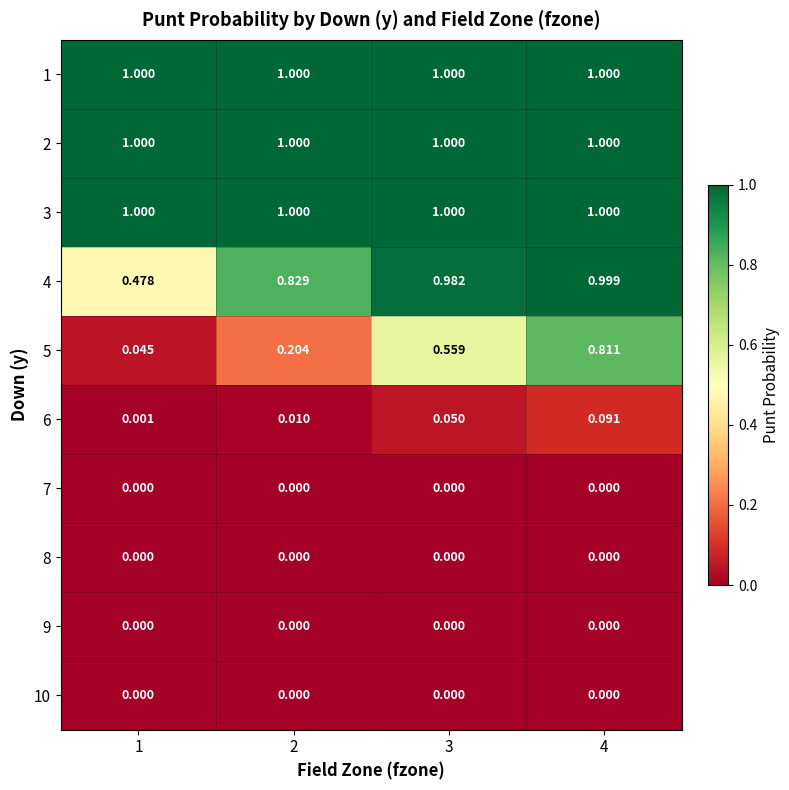

At how many categories does at least one series exceed 0?

4